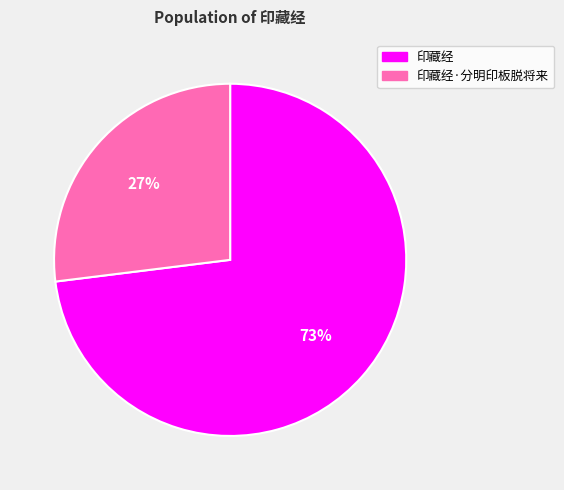

Between 印藏经 and 印藏经·分明印板脱将来, which is larger?

印藏经